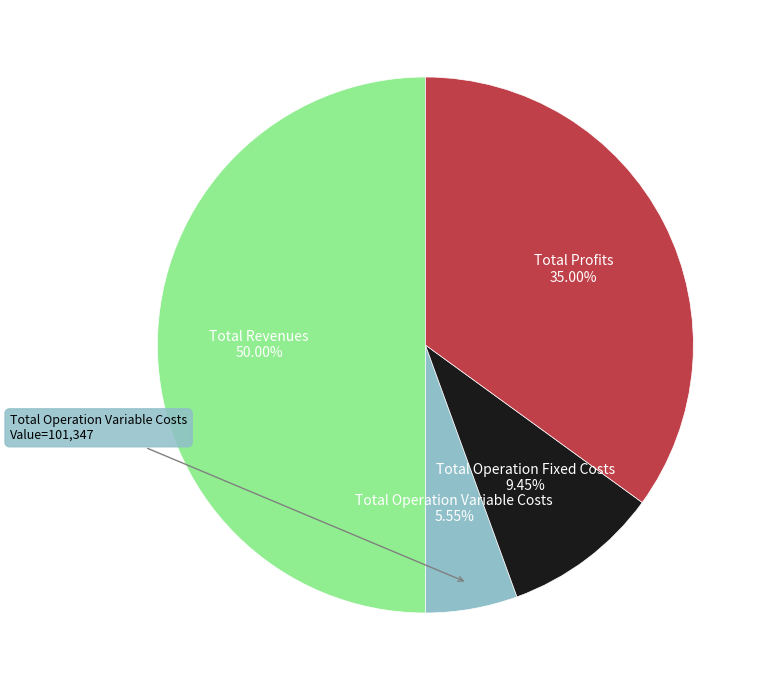

To the nearest percent, what is the difference between the Total Revenues and Total Operation Variable Costs slice percentages?

44%